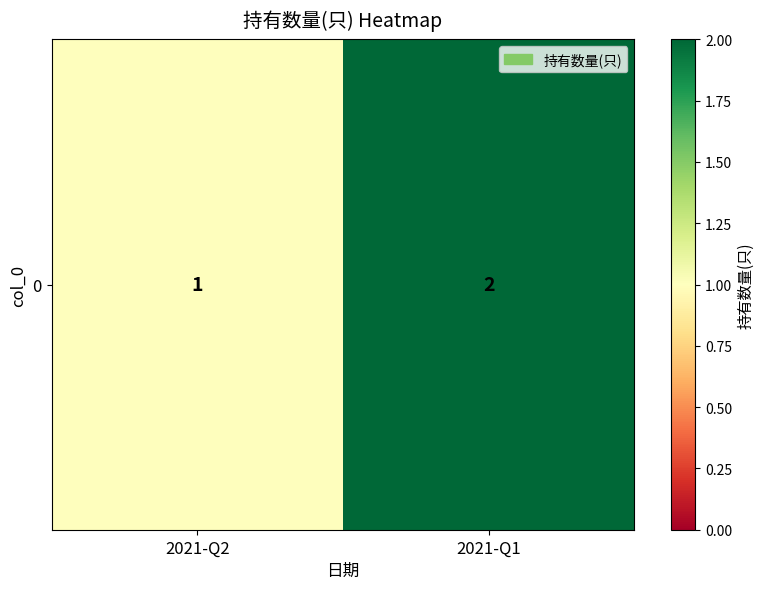

Reading right to left, extract all data points from this chart.

2021-Q1=2	2021-Q2=1